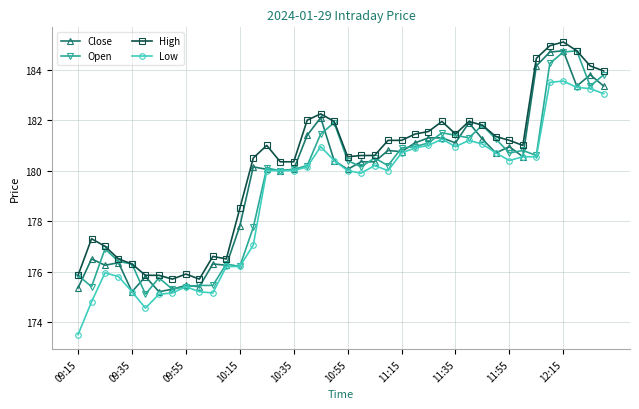

What is the value of the Open point at the 8th from the left?

175.3